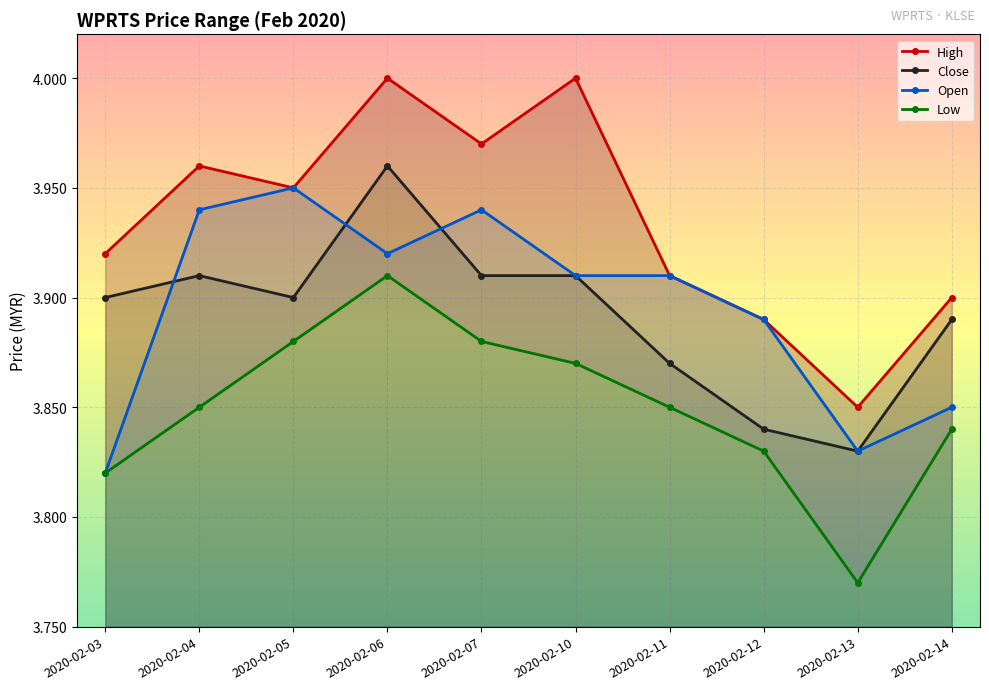

What is the value of the Open point at the 2nd from the left?

3.9